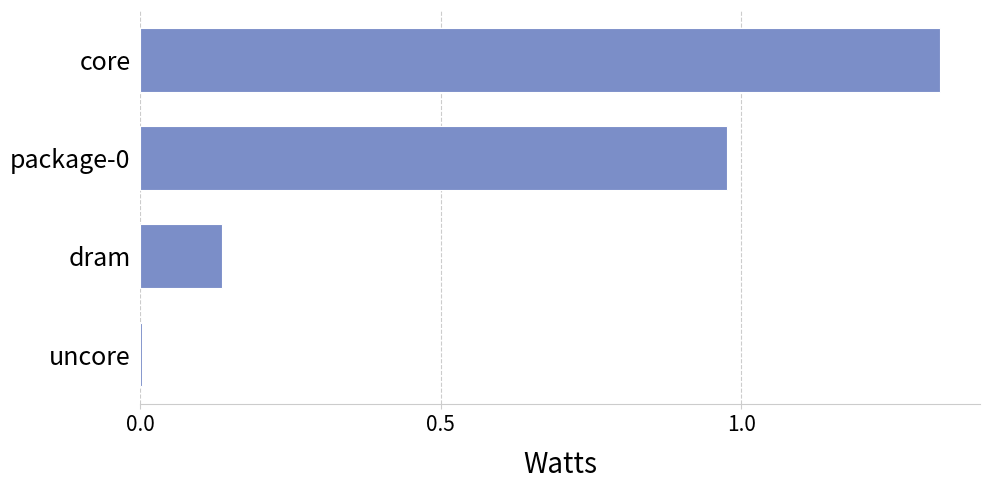

What is the sum of the values at dram and package-0?

1.1